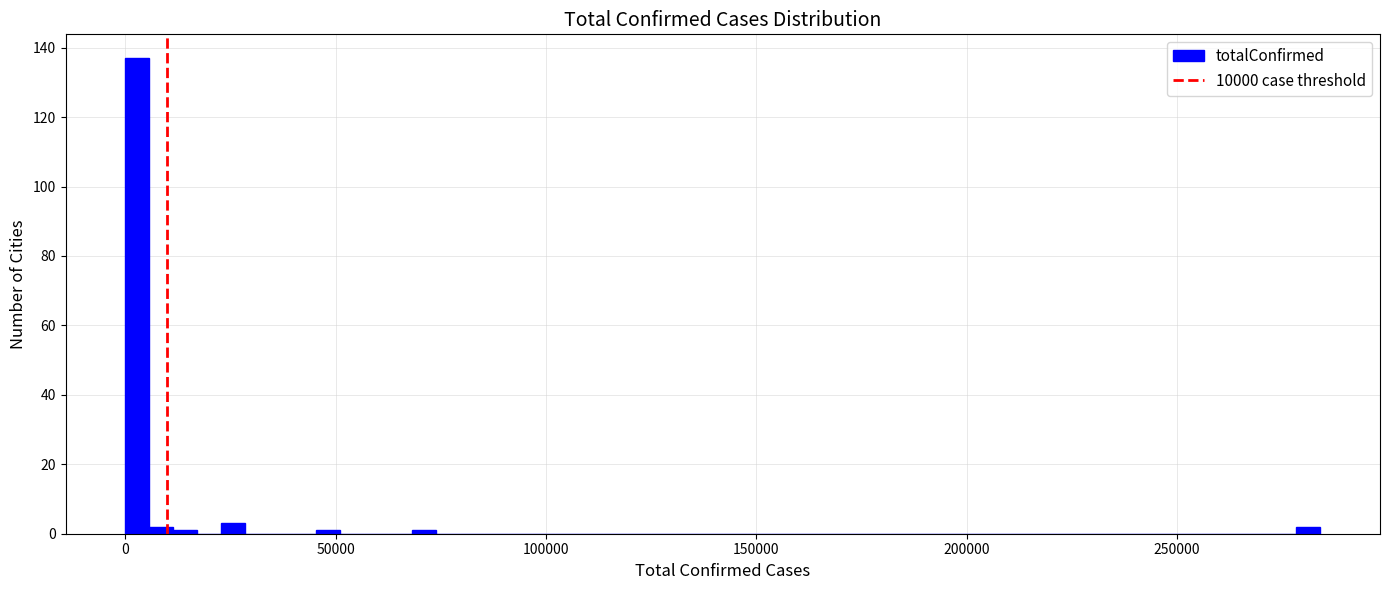

Read against the x-axis, roughly where is the centre of the tallest bar?

5000